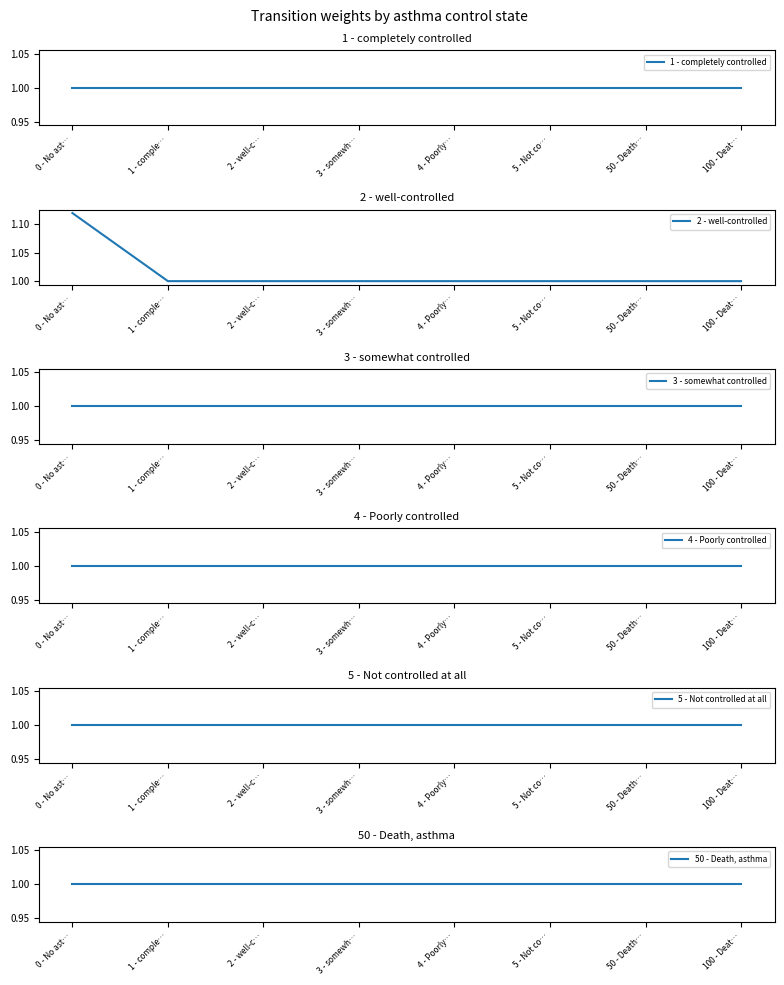

True or false: 3 - somewhat controlled and 4 - Poorly controlled cross at least once.

False